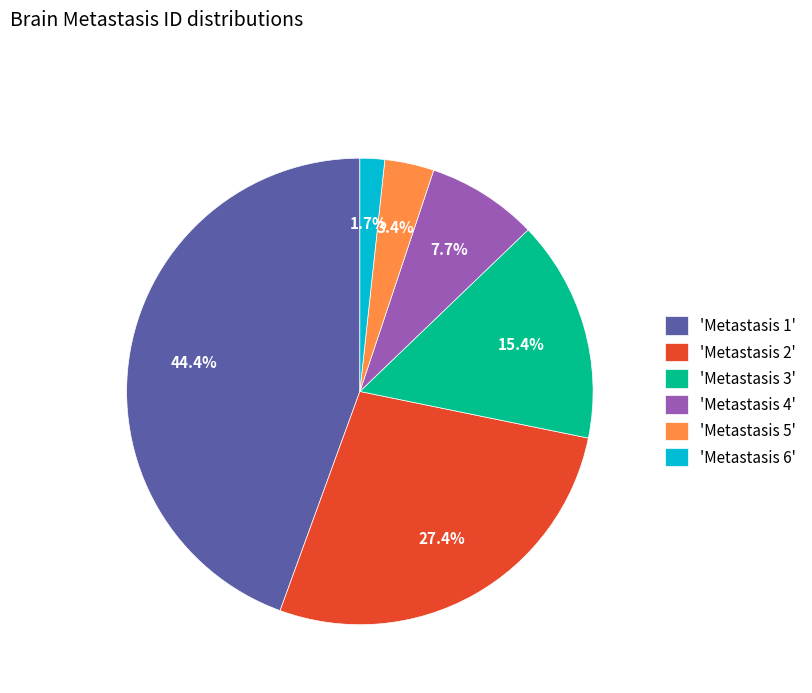

What percentage do 'Metastasis 5' and 'Metastasis 4' together represent?

11.1%